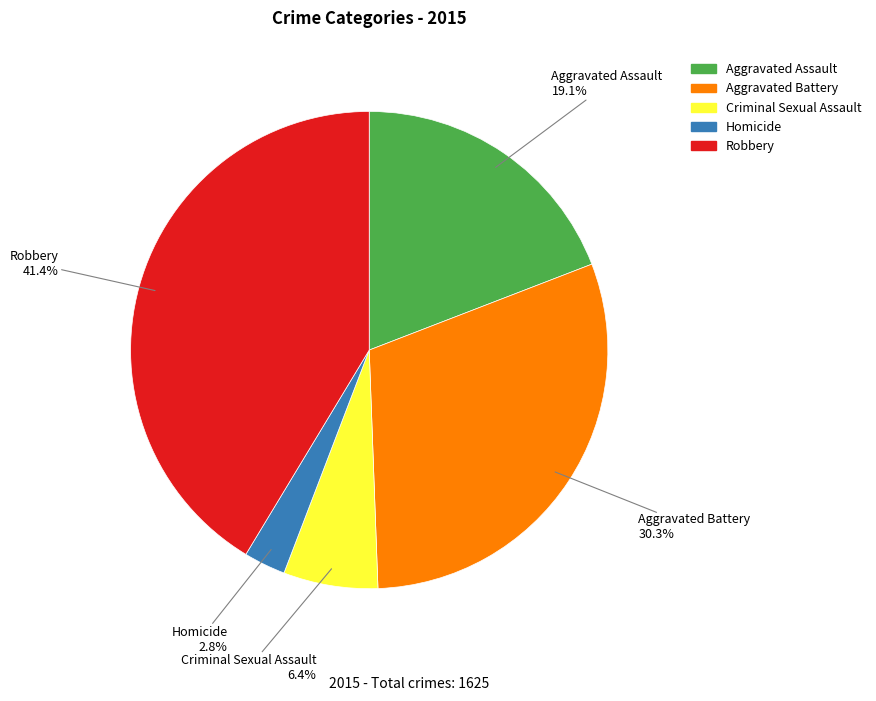

Which has a higher value, Homicide or Aggravated Battery?

Aggravated Battery